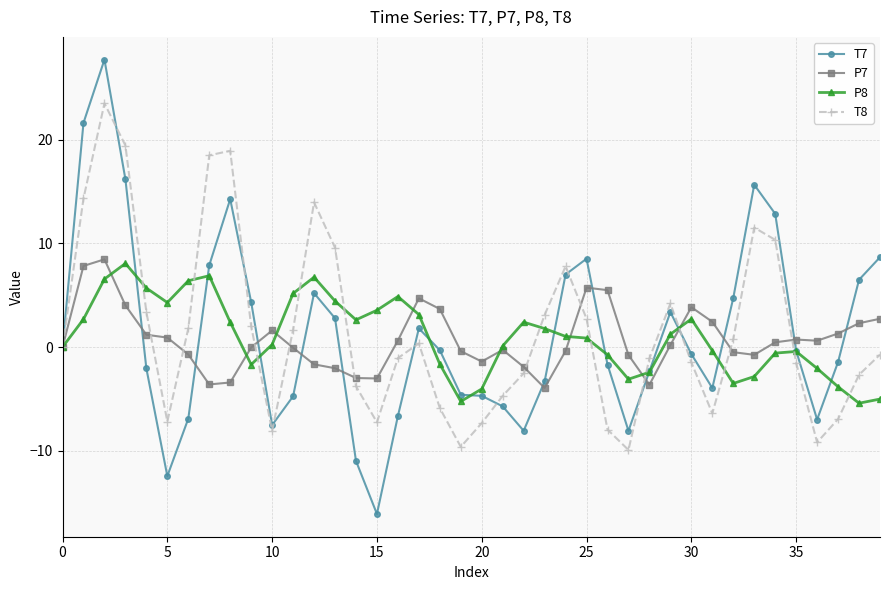

Which series ends up on top after the final intersection of P7 and P8?

P7